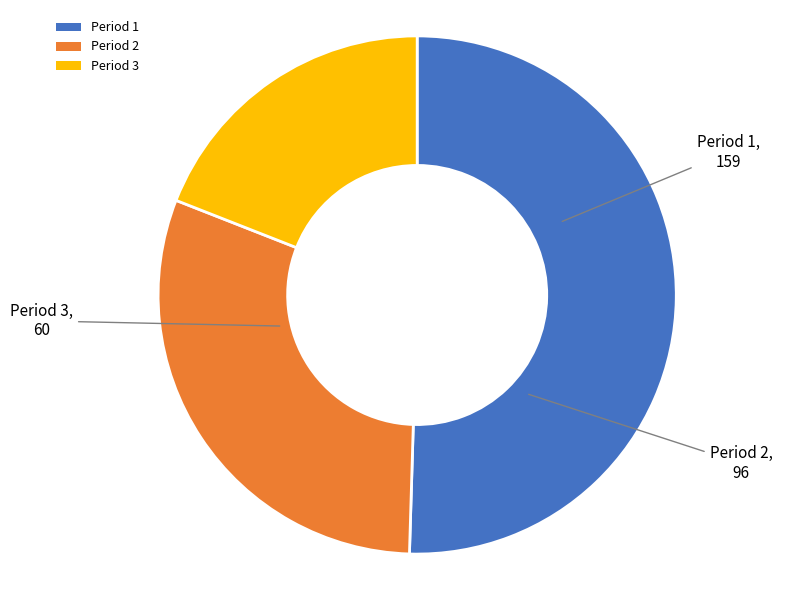

What is the largest slice in the pie chart?

Period 1